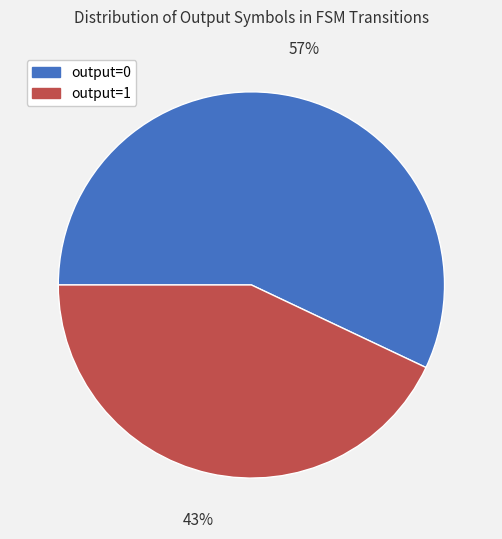

True or false: output=1 accounts for 99% of the total.

False